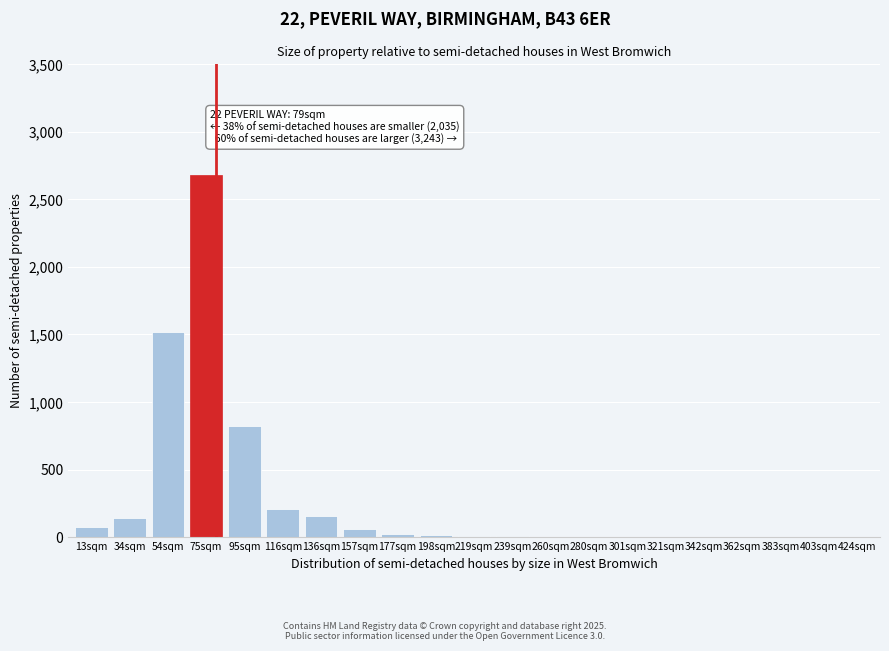

What is the maximum value shown in the chart?

2680